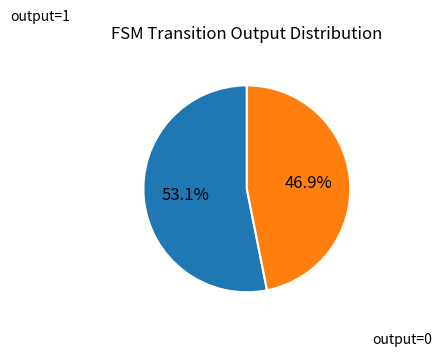

Count the number of slices in the pie.

2